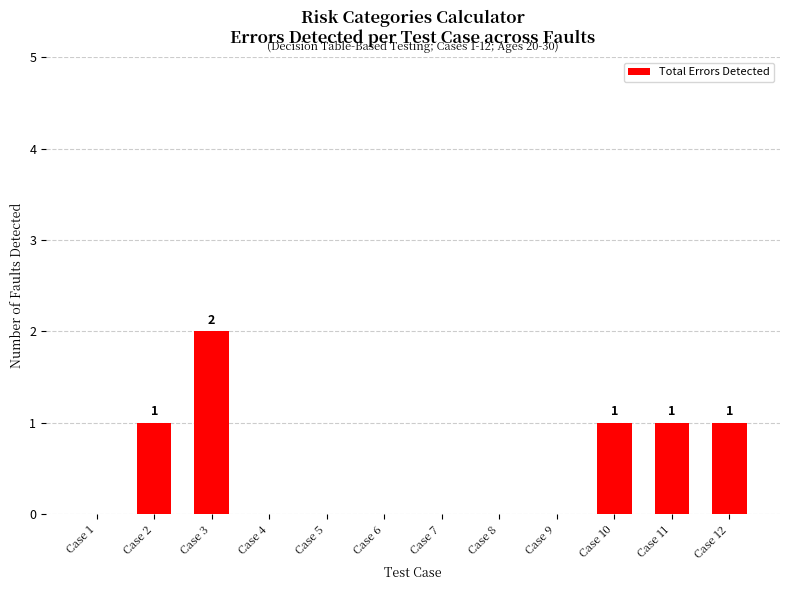

Count the values in the range 0 to 1.

11